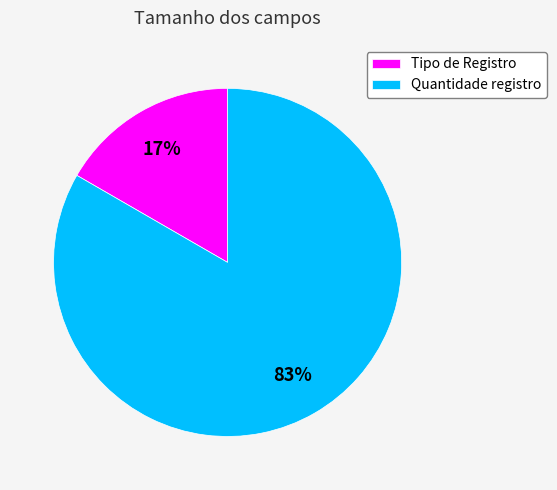

Which category has the smallest portion of the pie?

Tipo de Registro